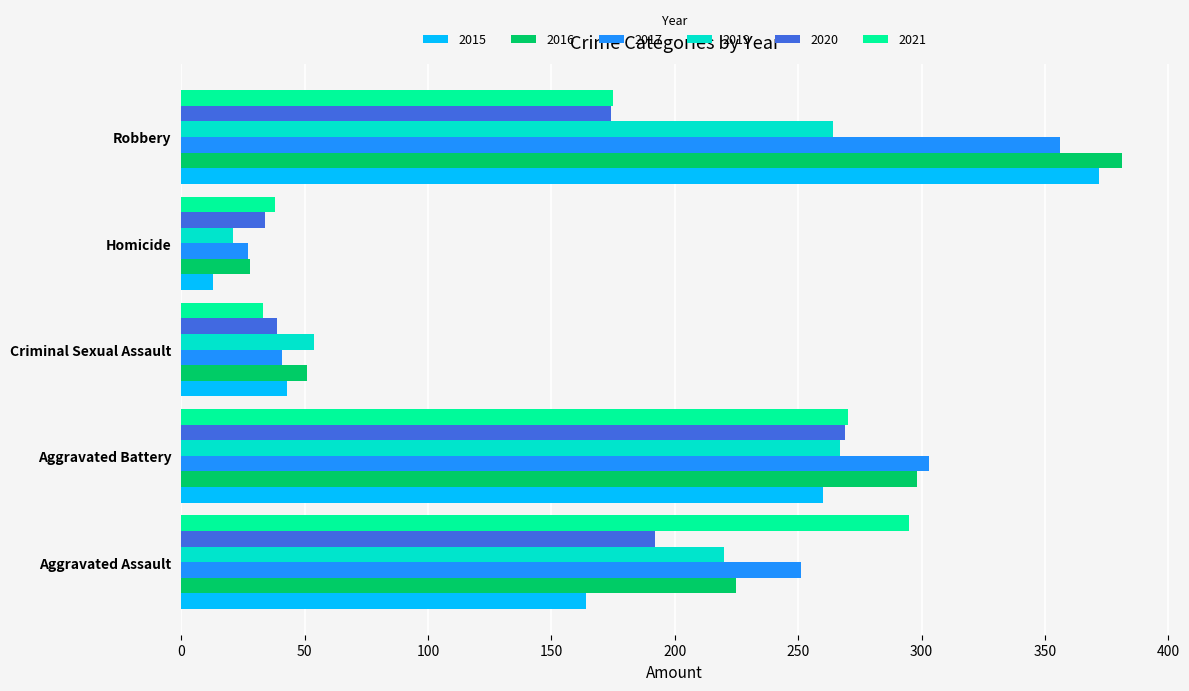

What is the total value across all series at Homicide?

161